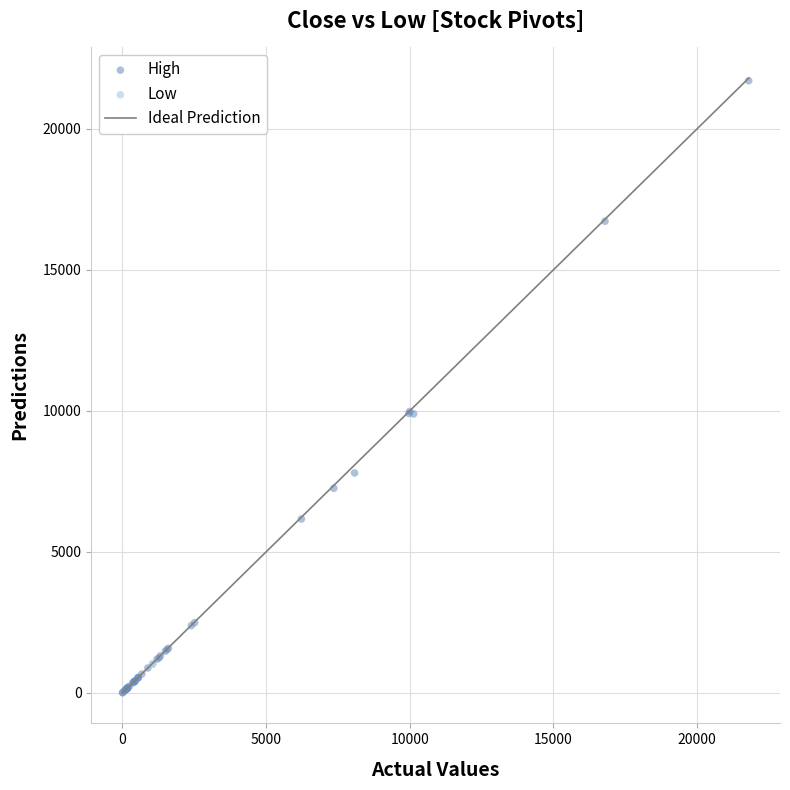

Which series reaches the maximum Y coordinate?

High